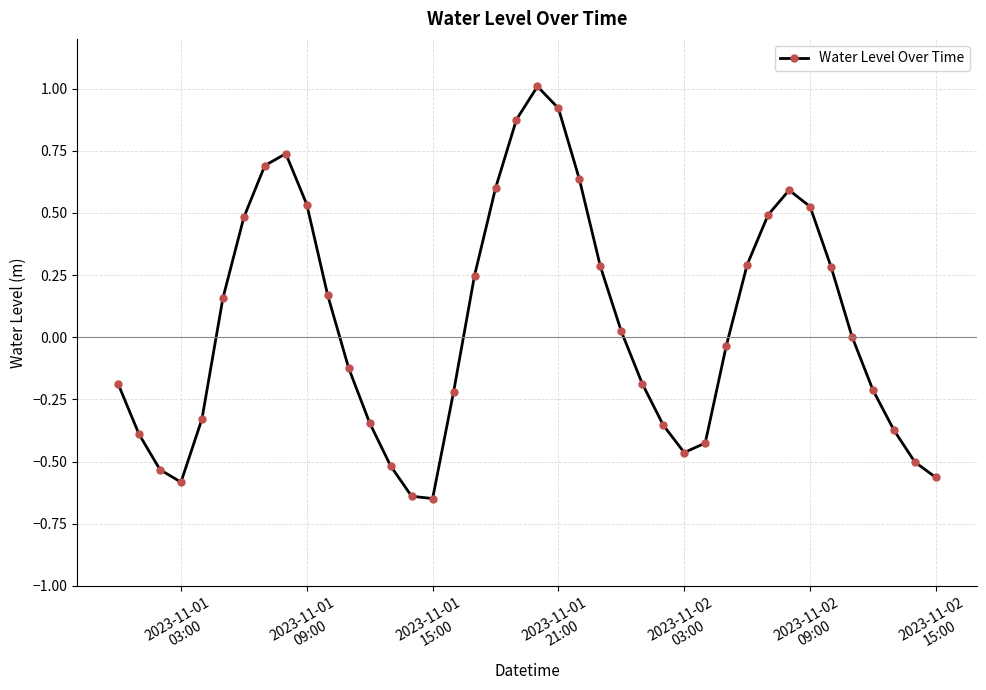

What is the difference between the maximum and second lowest values?

1.6